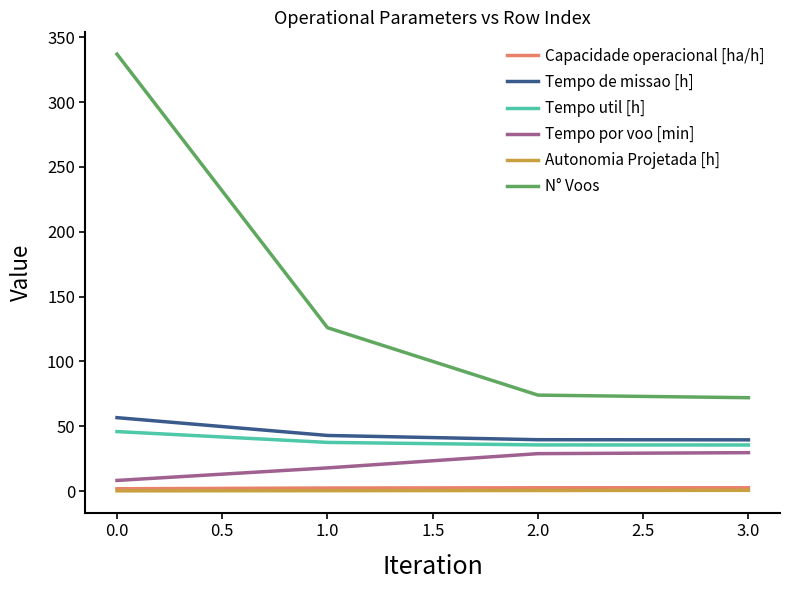

Is the value of Tempo por voo [min] at 3.0 greater than the value of Autonomia Projetada [h] at 3.0?

Yes